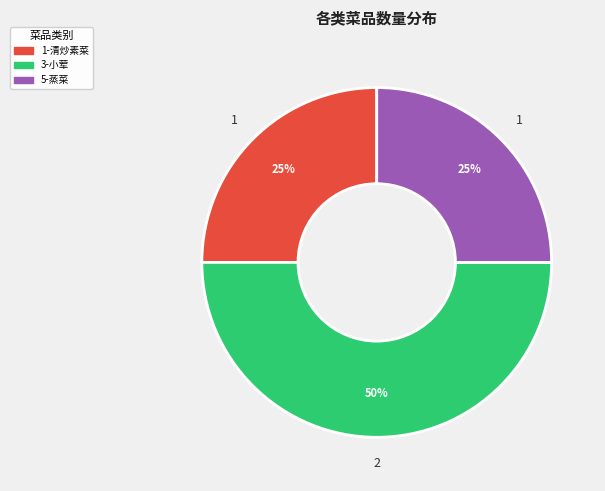

To the nearest percent, what is the average slice percentage?

33%